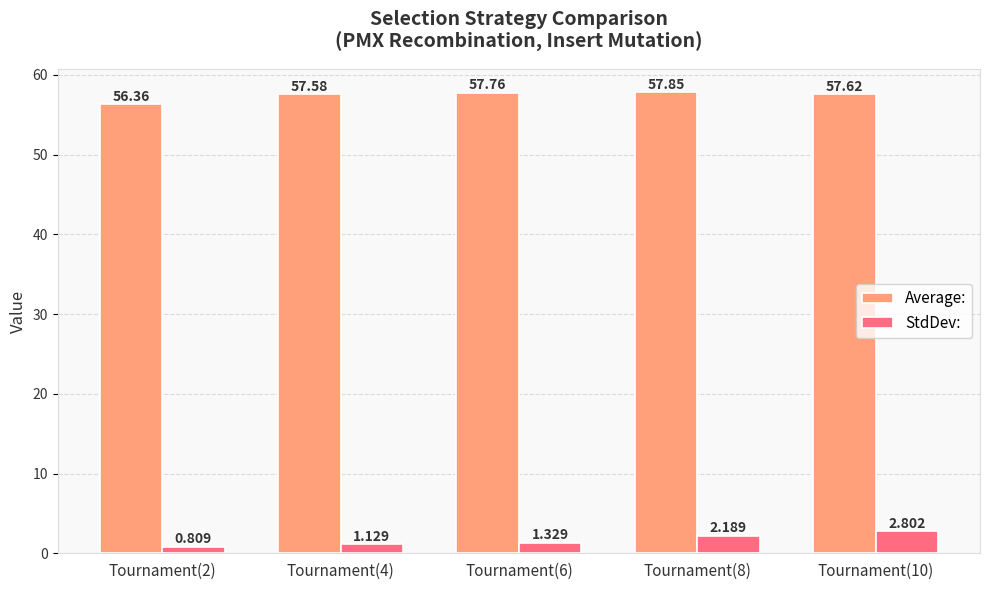

Does the chart contain any negative values?

No